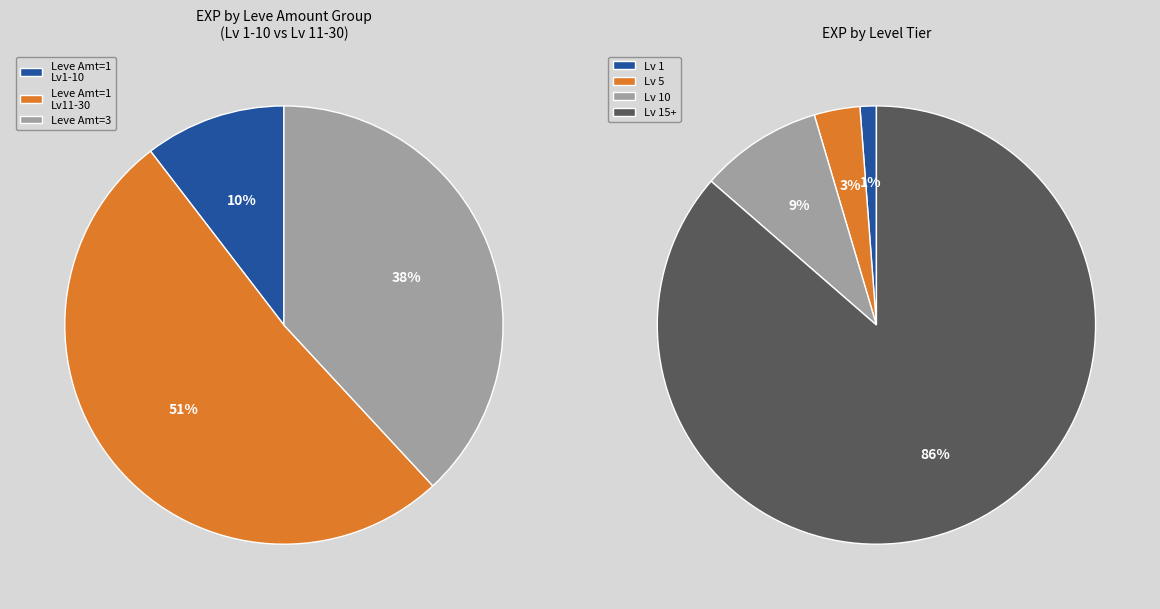

What is the total percentage of 1 and 1?

13.7%